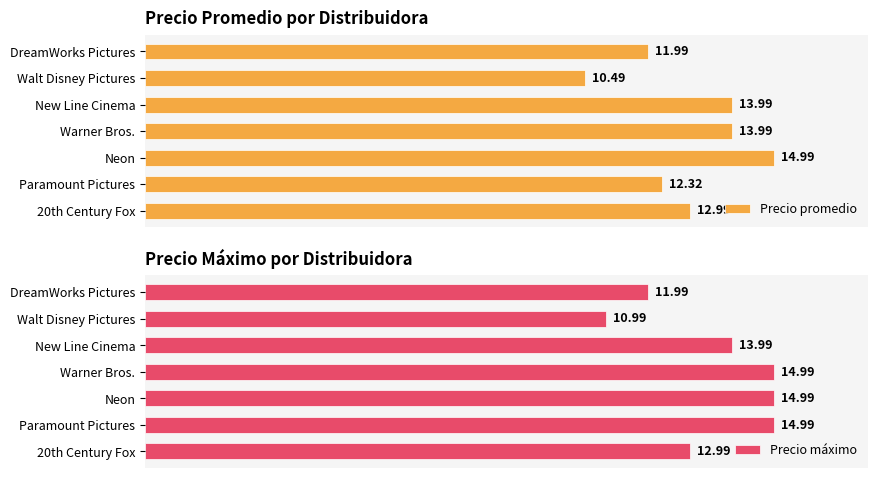

What is the difference between the second highest and minimum values in the Precio promedio series?

3.5